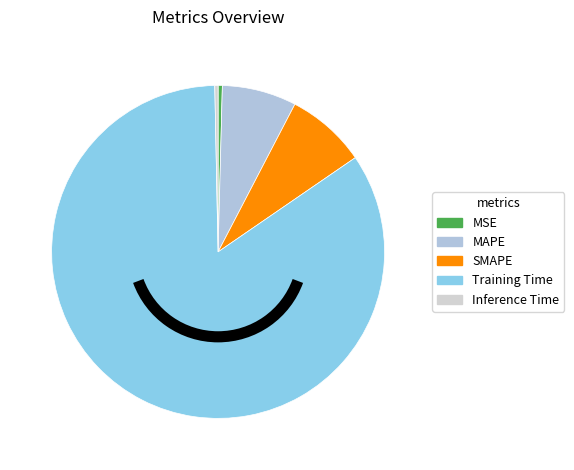

Between MAPE and SMAPE, which is larger?

SMAPE